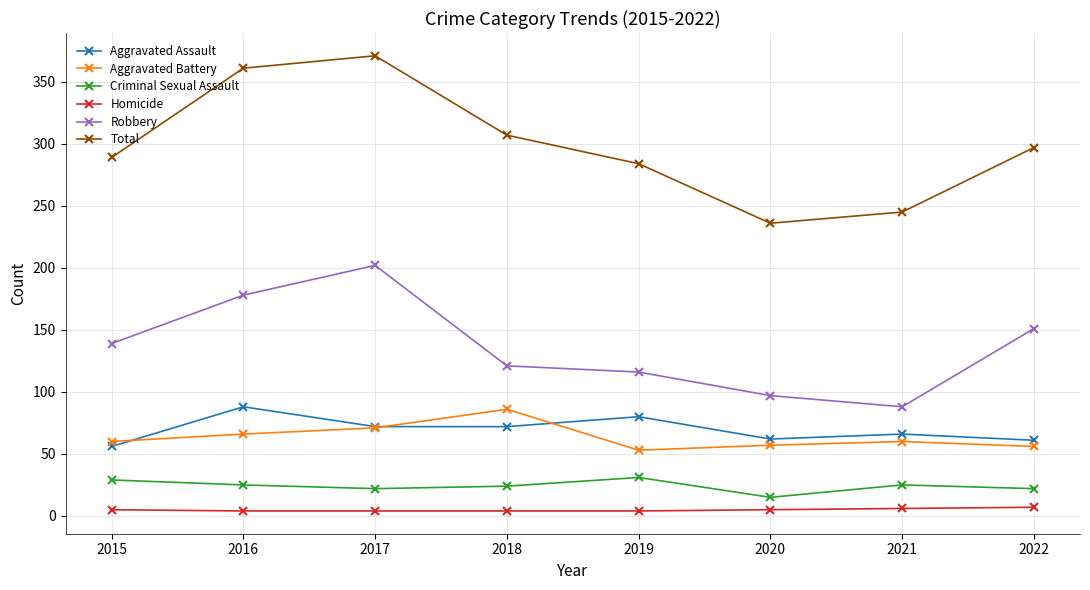

Which label corresponds to the largest value in the chart?

2017